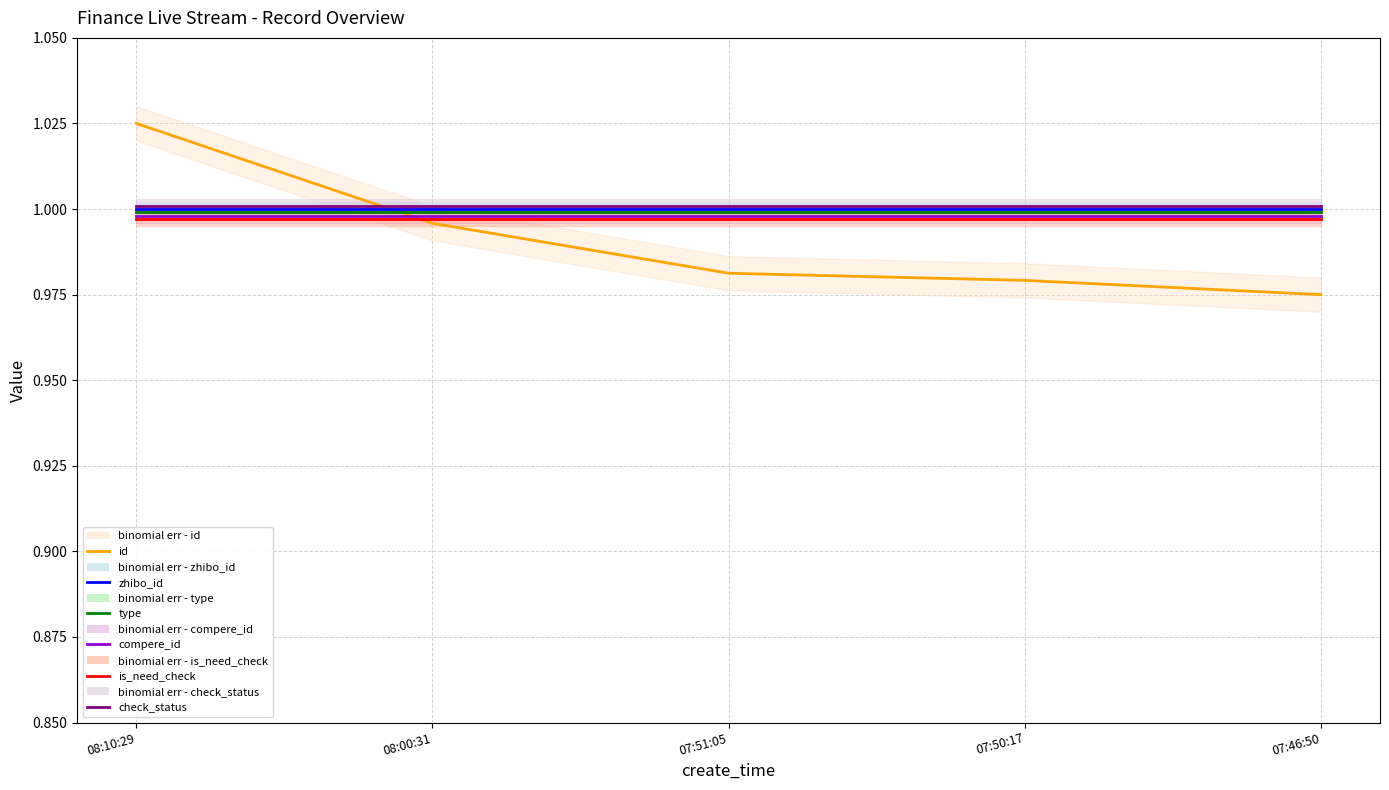

Is the value of compere_id at 08:10:29 greater than the value of is_need_check at 07:46:50?

Yes